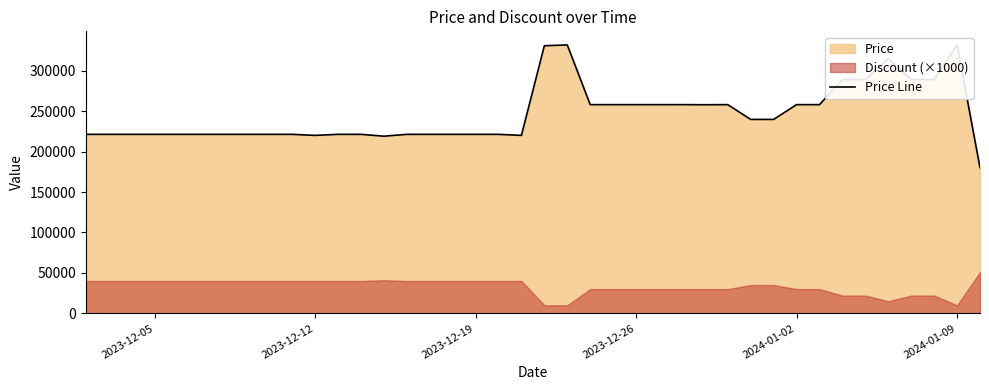

What is the sum of all values?

9867700